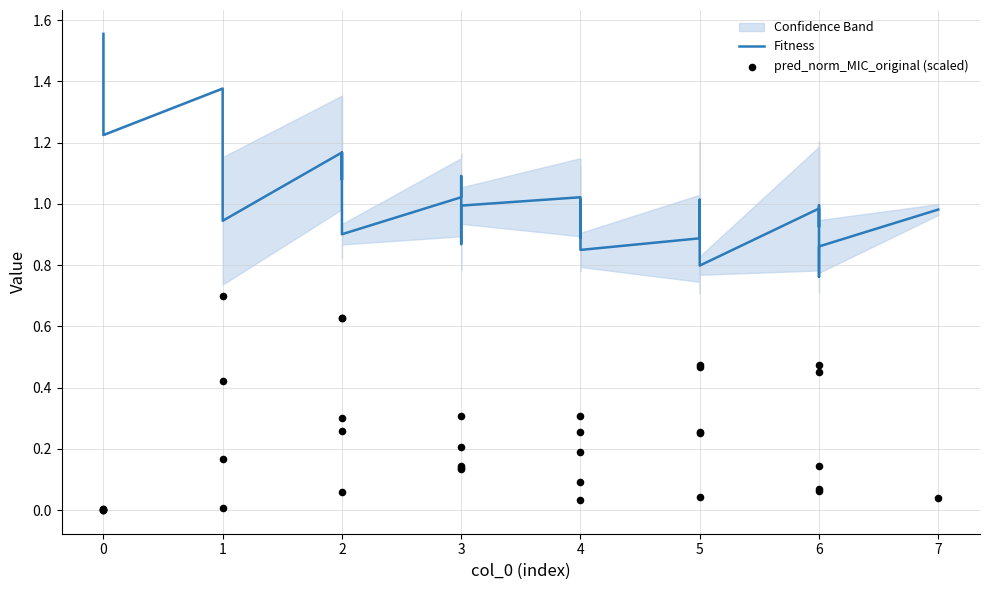

Which series has the largest total across all categories?

Fitness